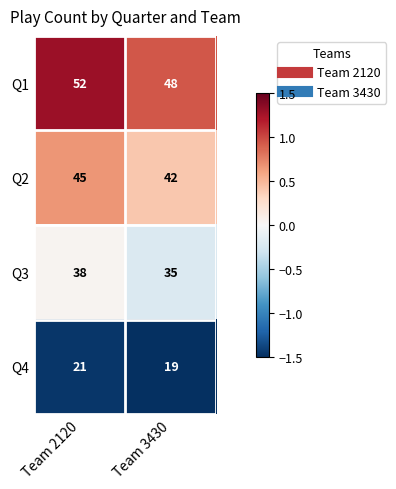

How many data points does each series have?

2